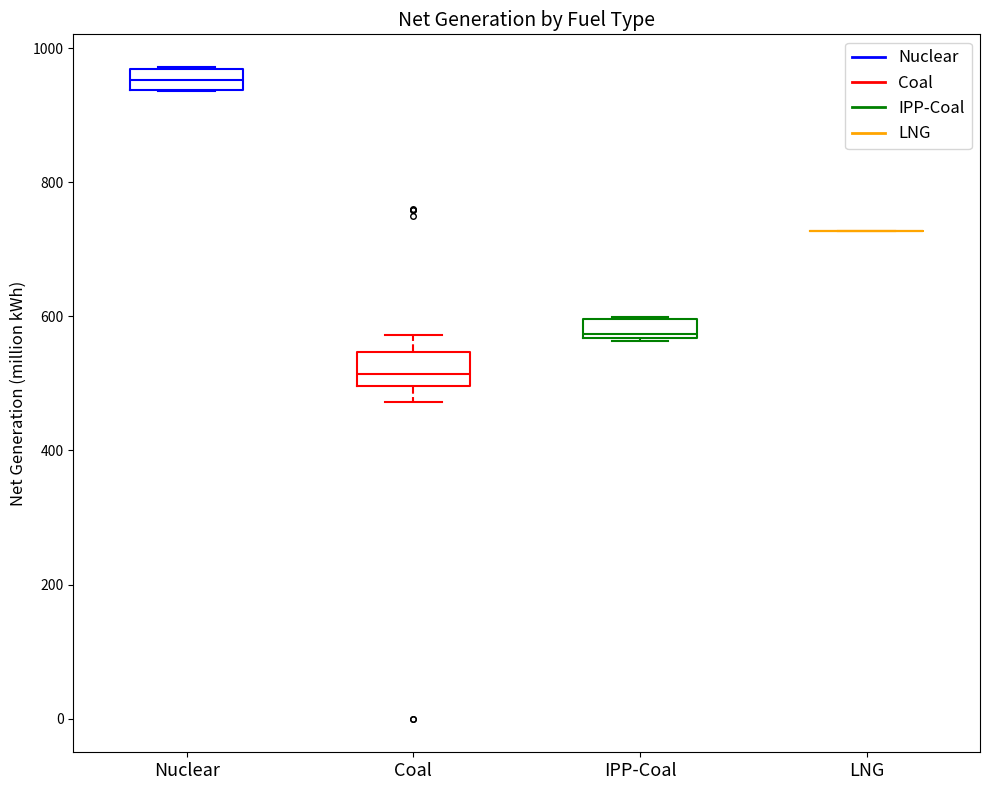

Where does the median line of the box for IPP-Coal sit on the y-axis? The values are not printed on the chart, so give them approximately, as read against the axis.

580